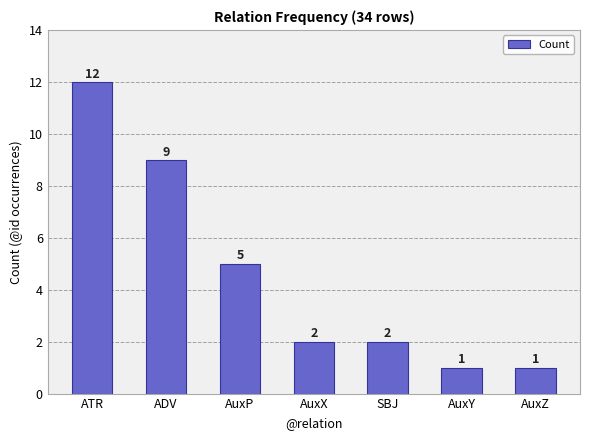

How many data points does each series have?

7